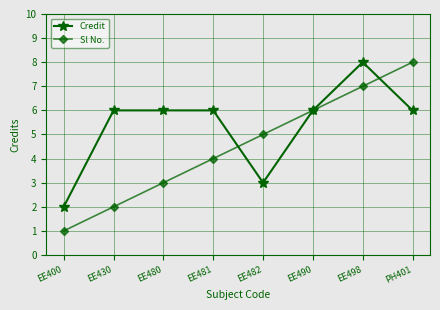

Does the chart have visible grid lines?

Yes